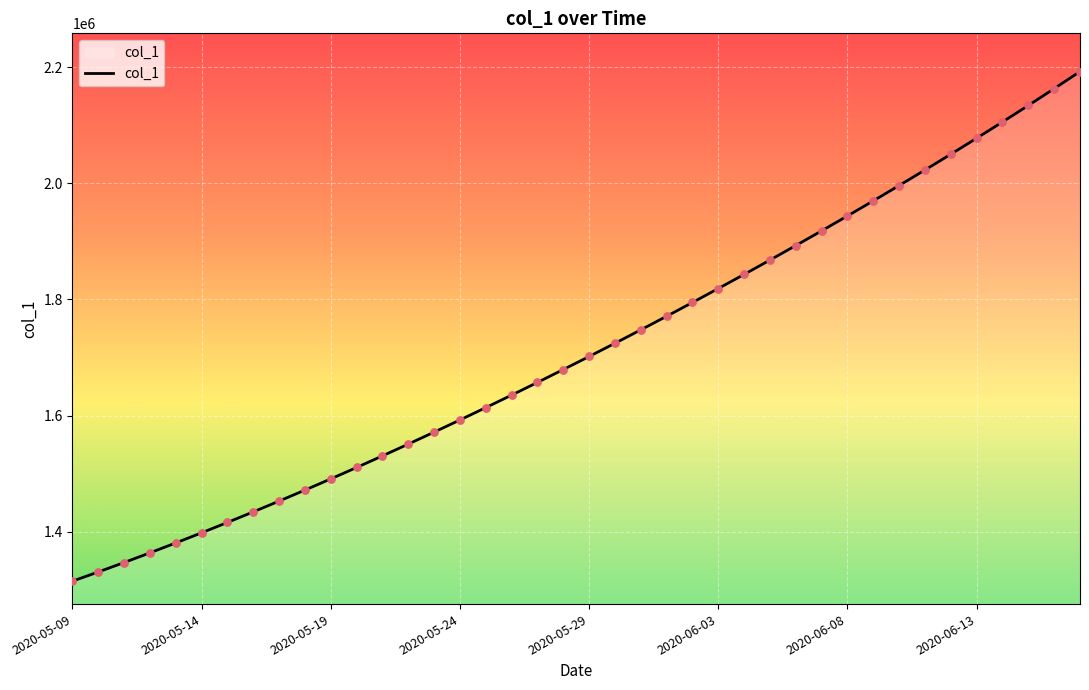

What is the smallest value displayed?

1315099.0